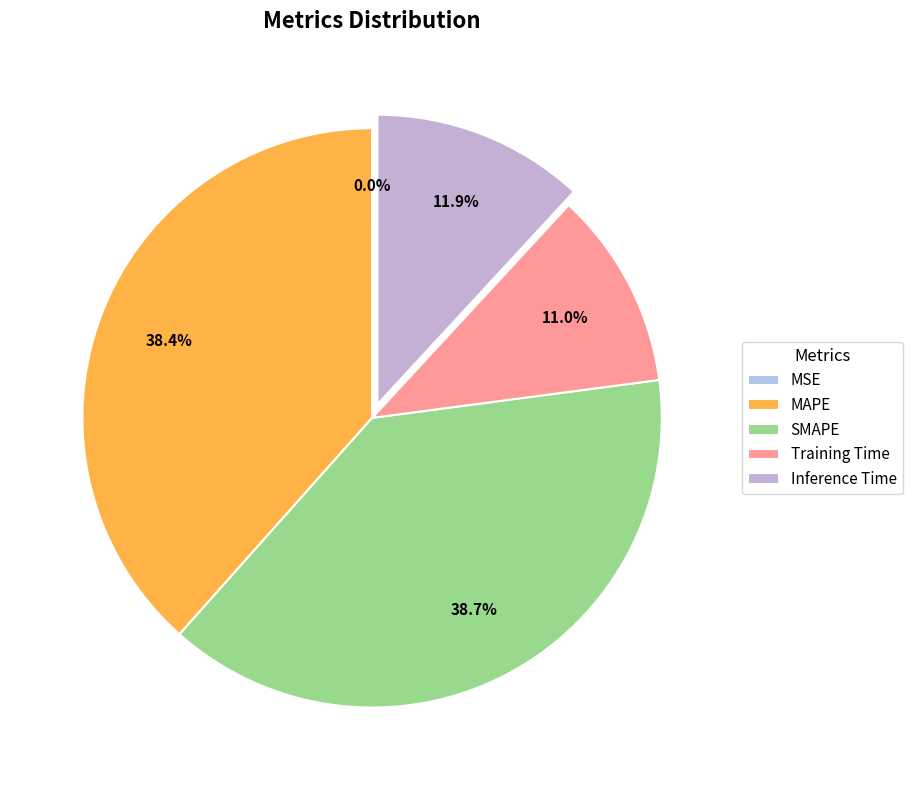

Which category has the biggest portion of the pie?

SMAPE